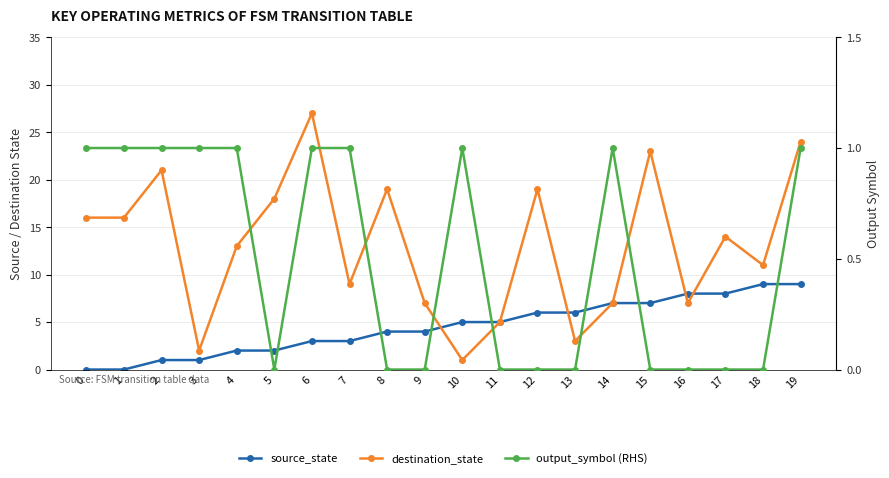

Does the chart display data point markers on the line(s)?

Yes